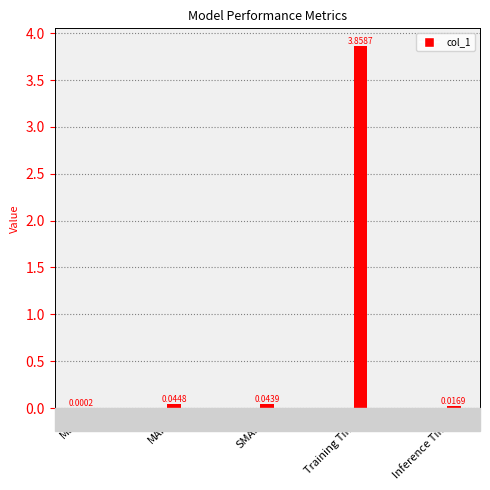

Which category has the highest value across all series?

Training Time